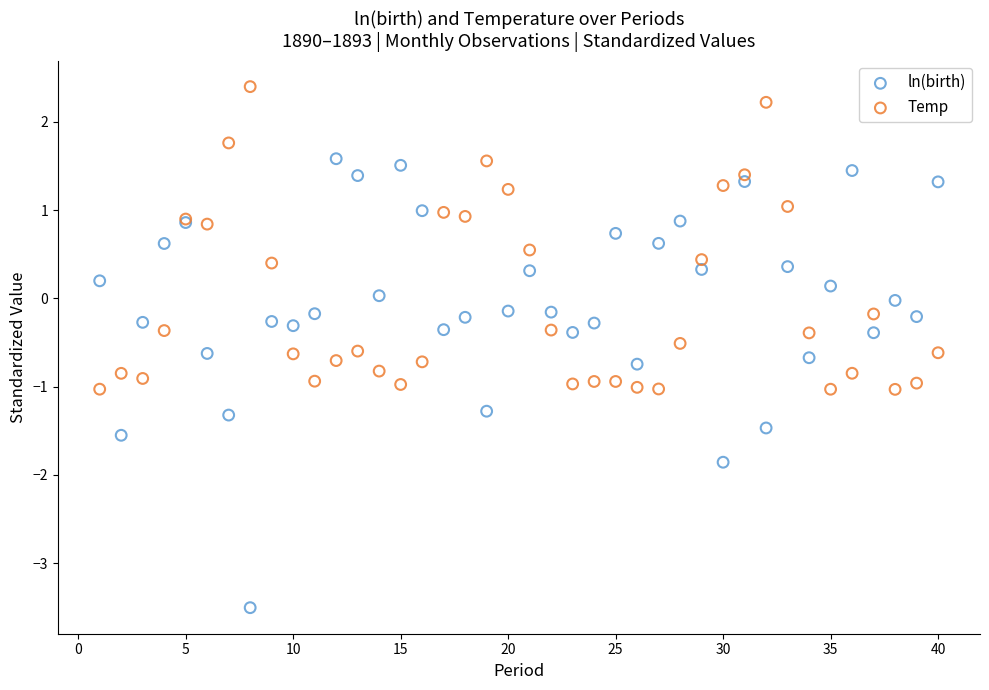

What are all the series names shown in the legend?

ln(birth), Temp